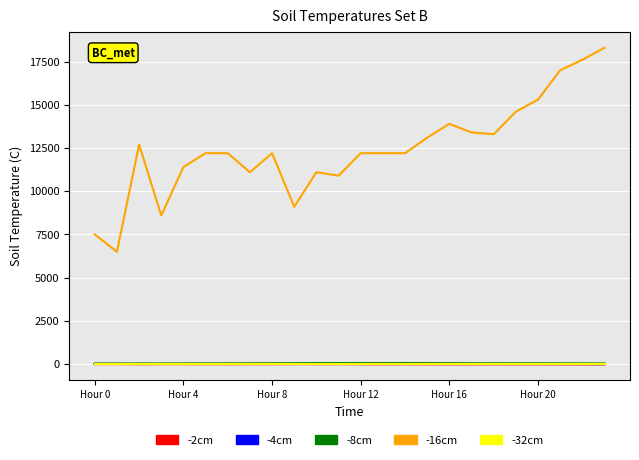

Which series has the largest total across all categories?

-16cm